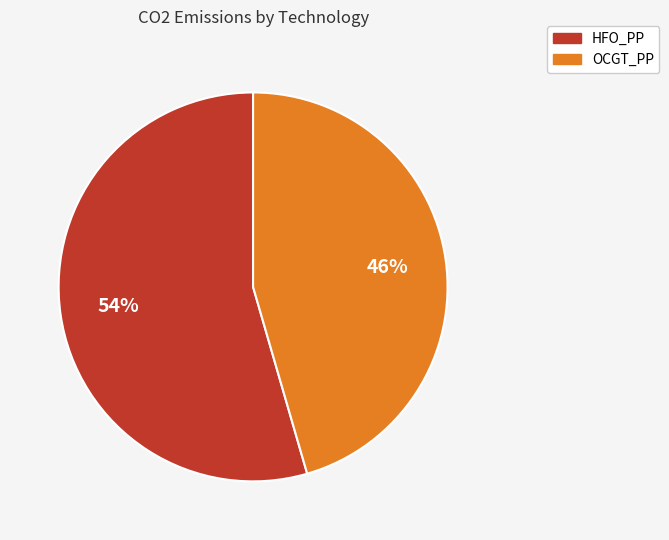

Which slice represents more than half of the pie?

HFO_PP